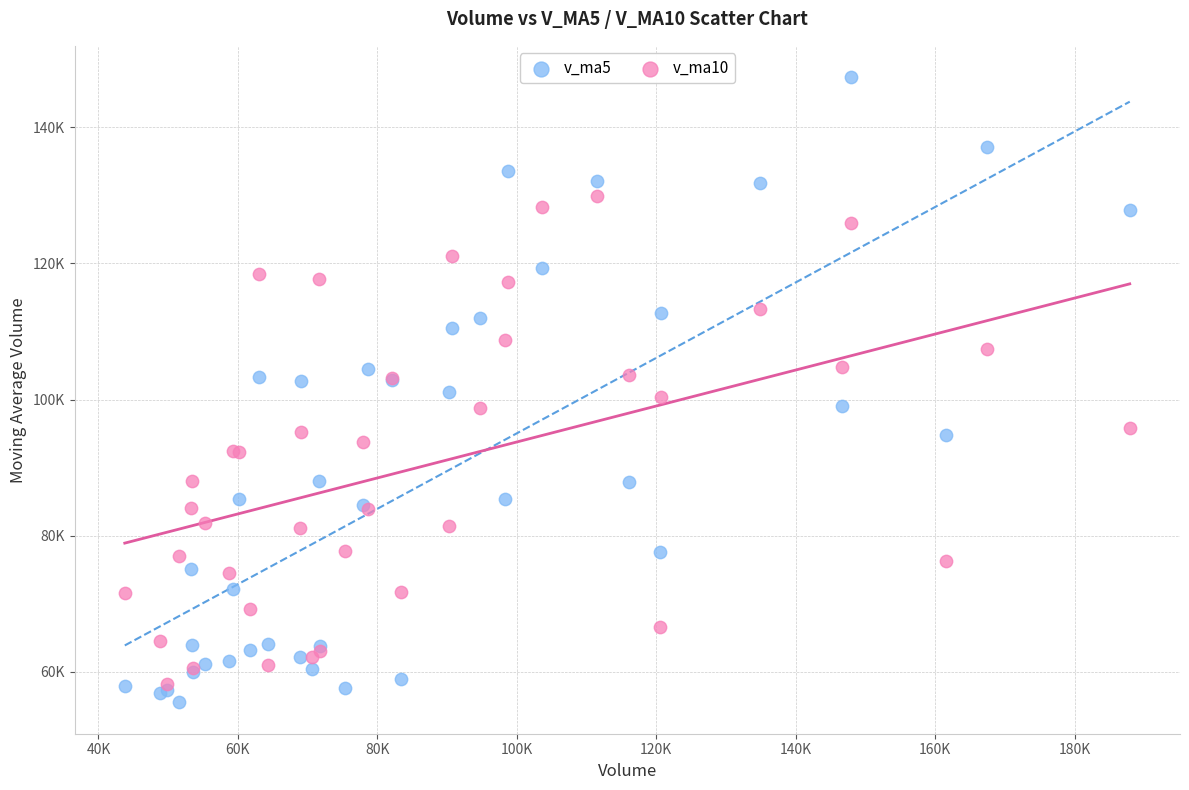

What are all the series names shown in the legend?

v_ma5, v_ma10